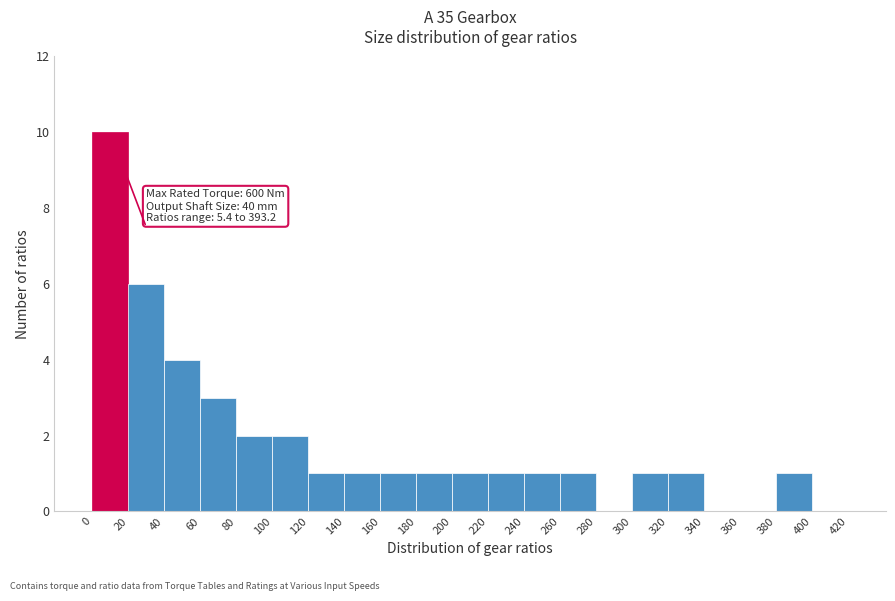

Over which range of the x-axis is the bar tallest?

0 to 20